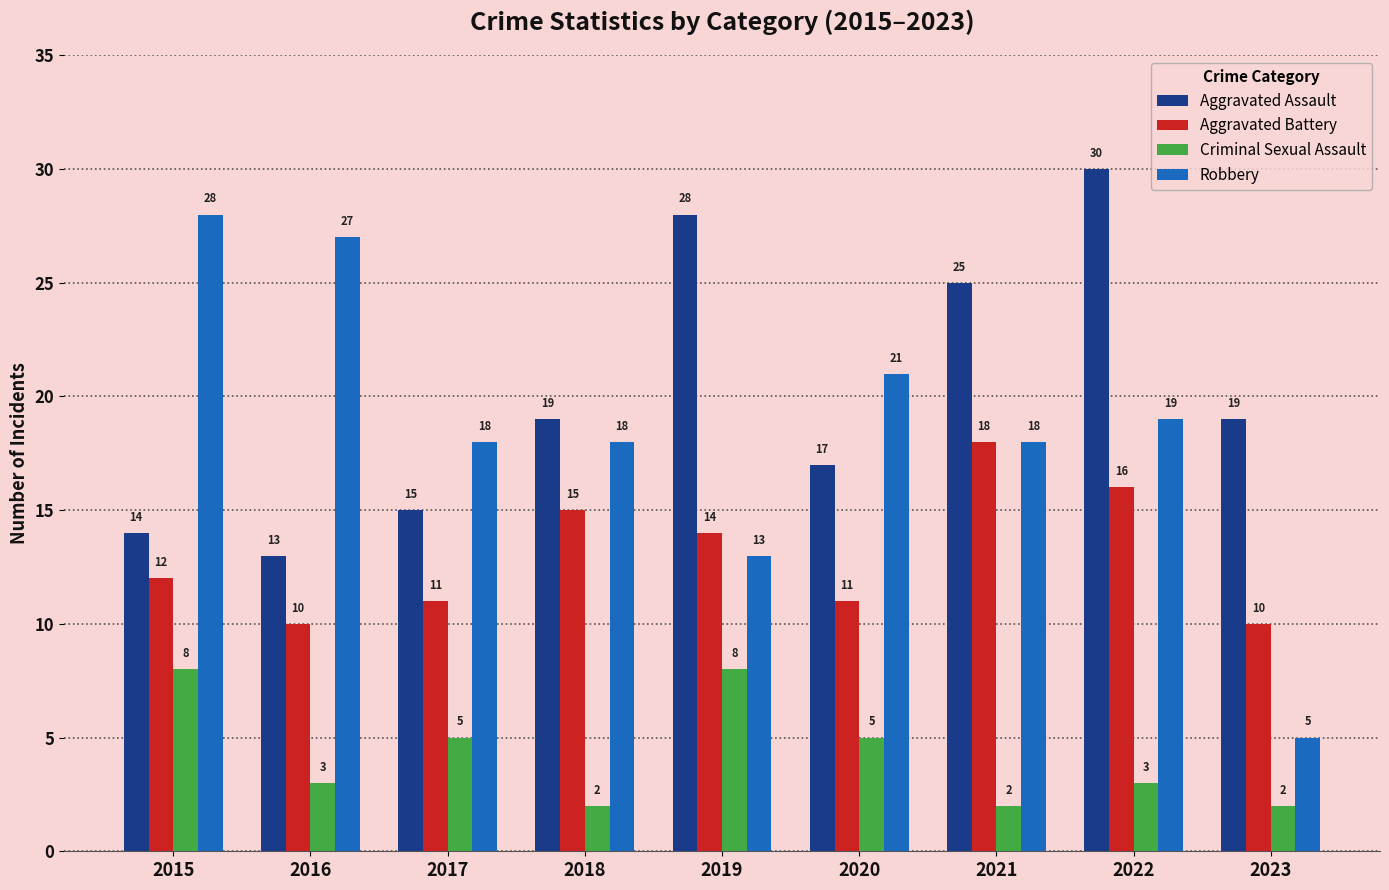

Rank the series at 2016 from lowest to highest value.

Criminal Sexual Assault, Aggravated Battery, Aggravated Assault, Robbery